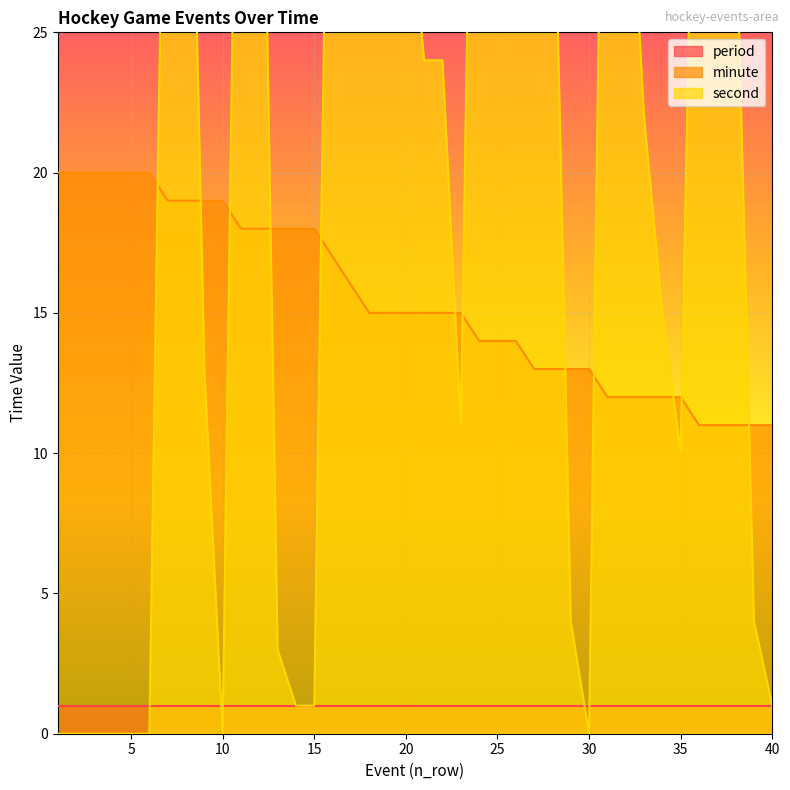

Which category has the highest value in the minute series?

1